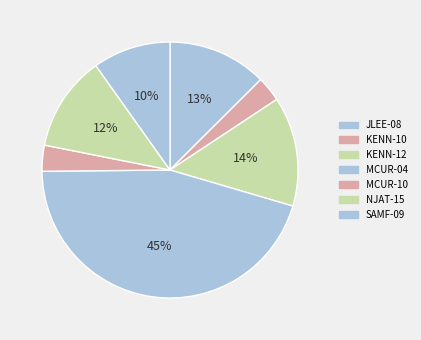

To the nearest percent, what portion does SAMF-09 represent?

10%